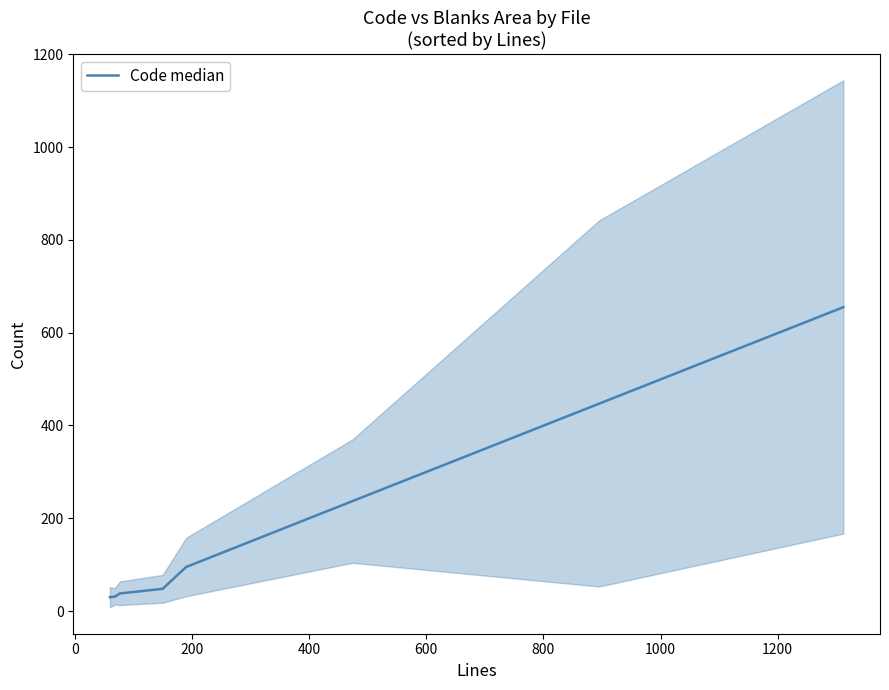

What is the highest value of the Code median series?

655